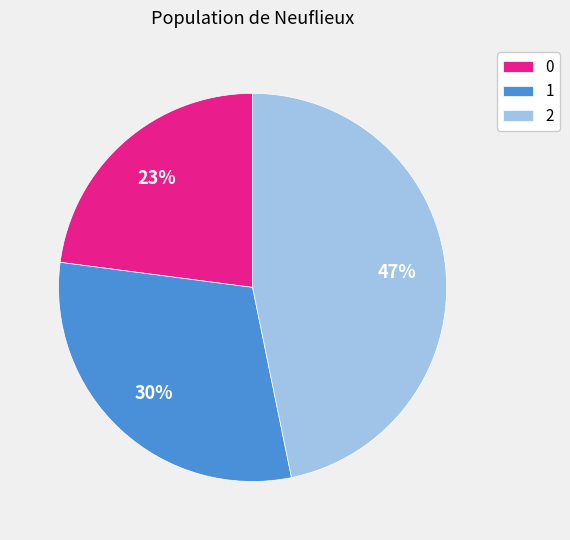

Rank the categories by value from lowest to highest.

0, 1, 2